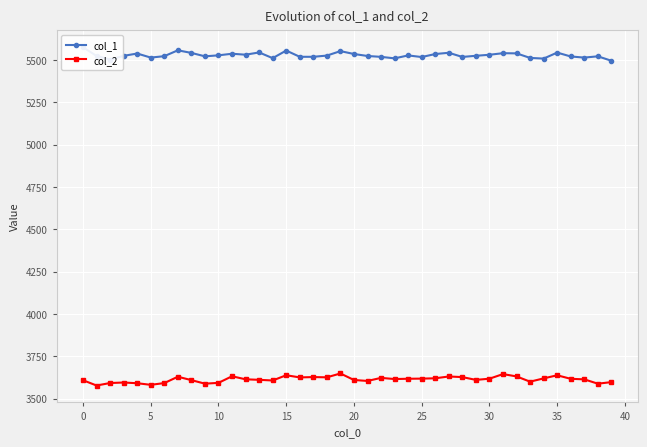

True or false: col_1 and col_2 intersect in this chart.

False